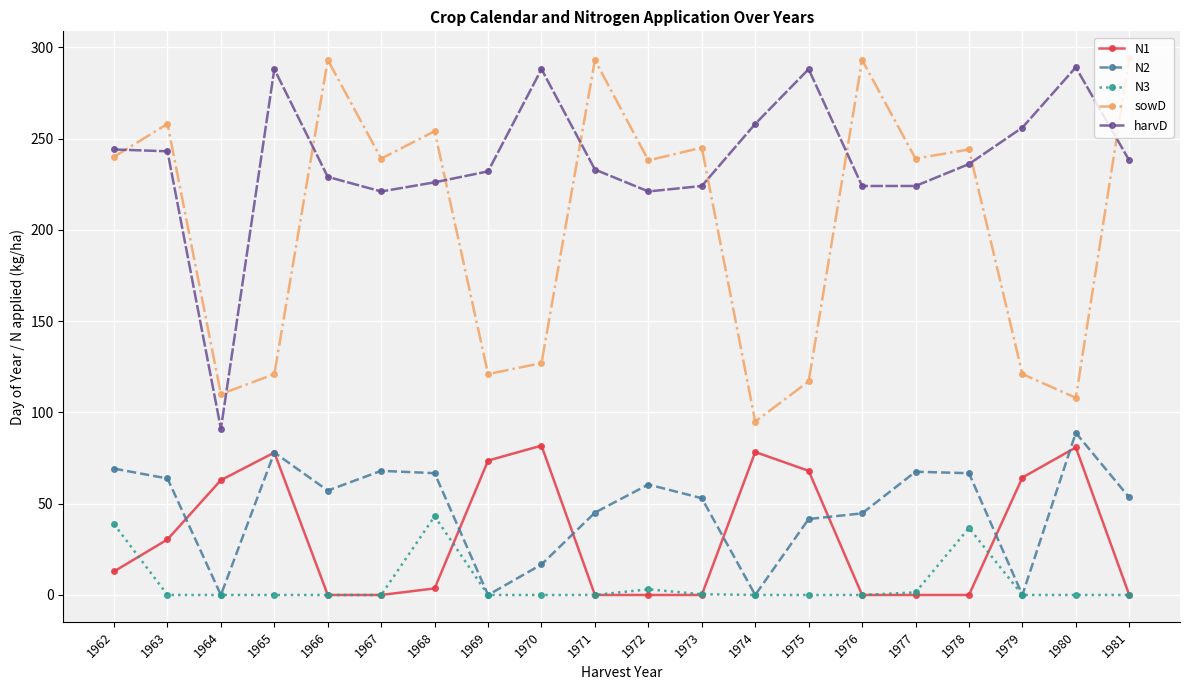

Is it true that N1 equals 30.4 at 1963?

True